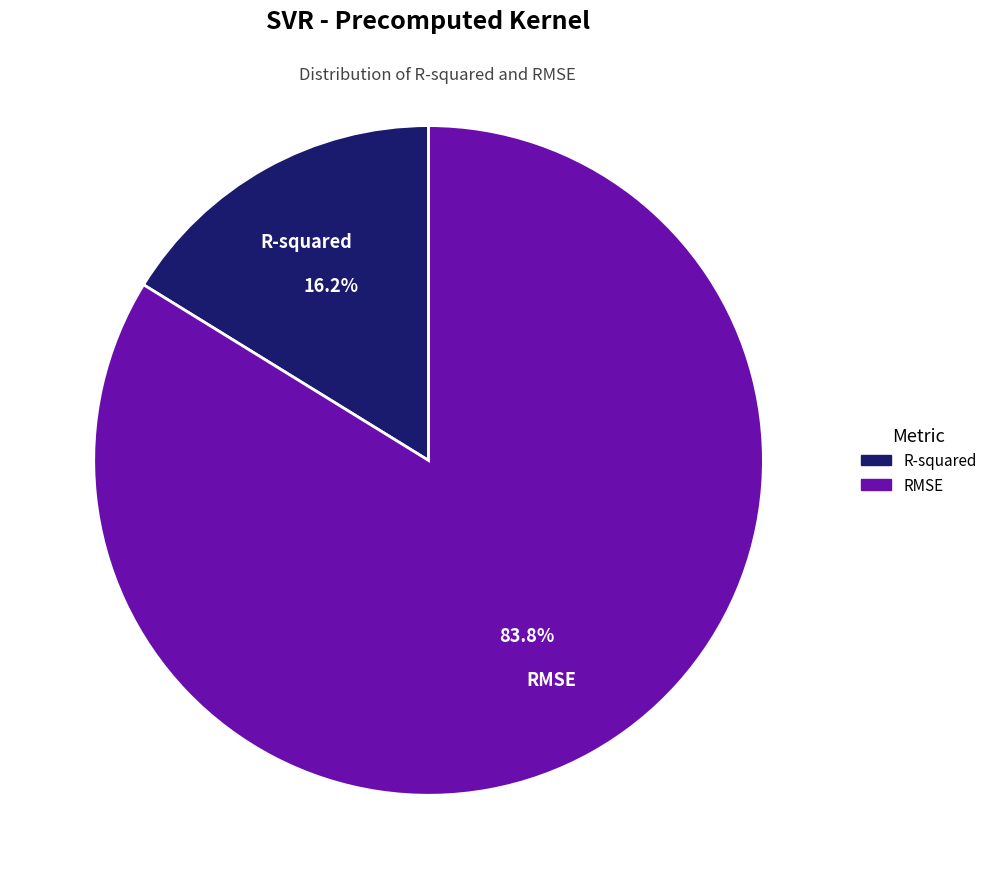

To the nearest percent, what is the average slice percentage?

50%